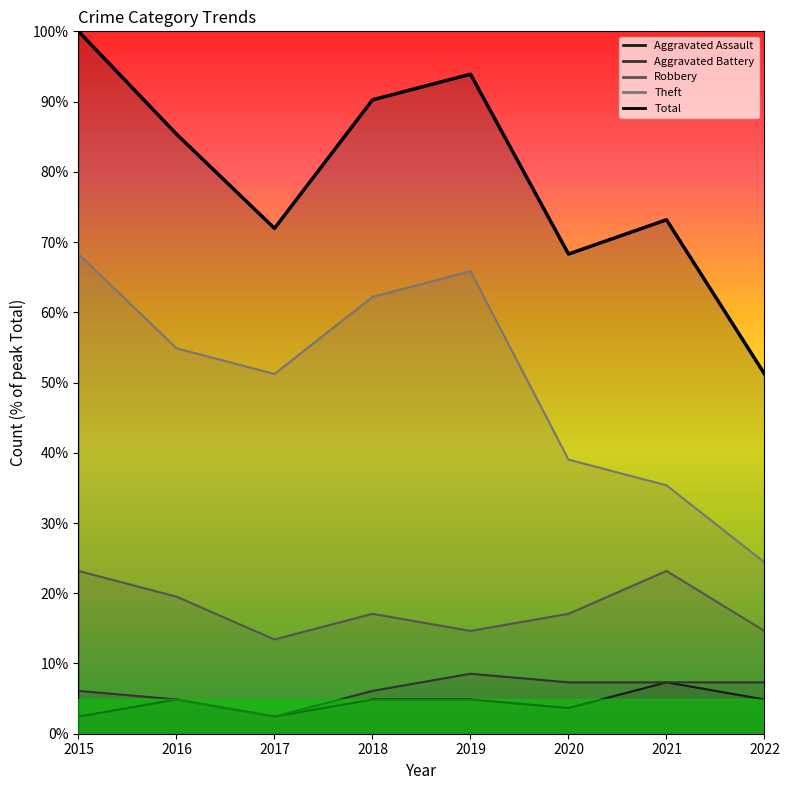

What is the difference between the maximum and second lowest values?

31.7